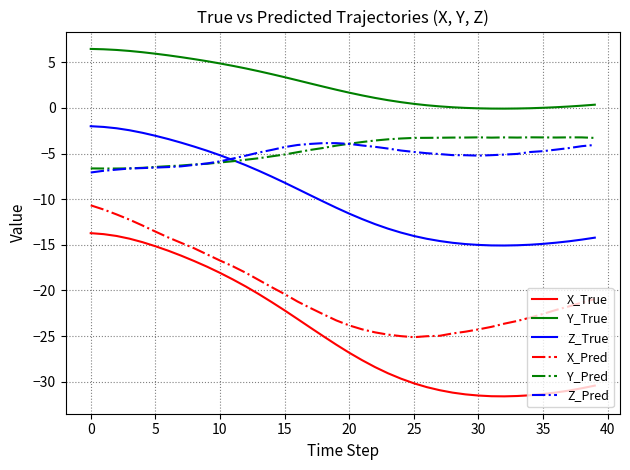

What is the maximum value shown in the chart?

6.5